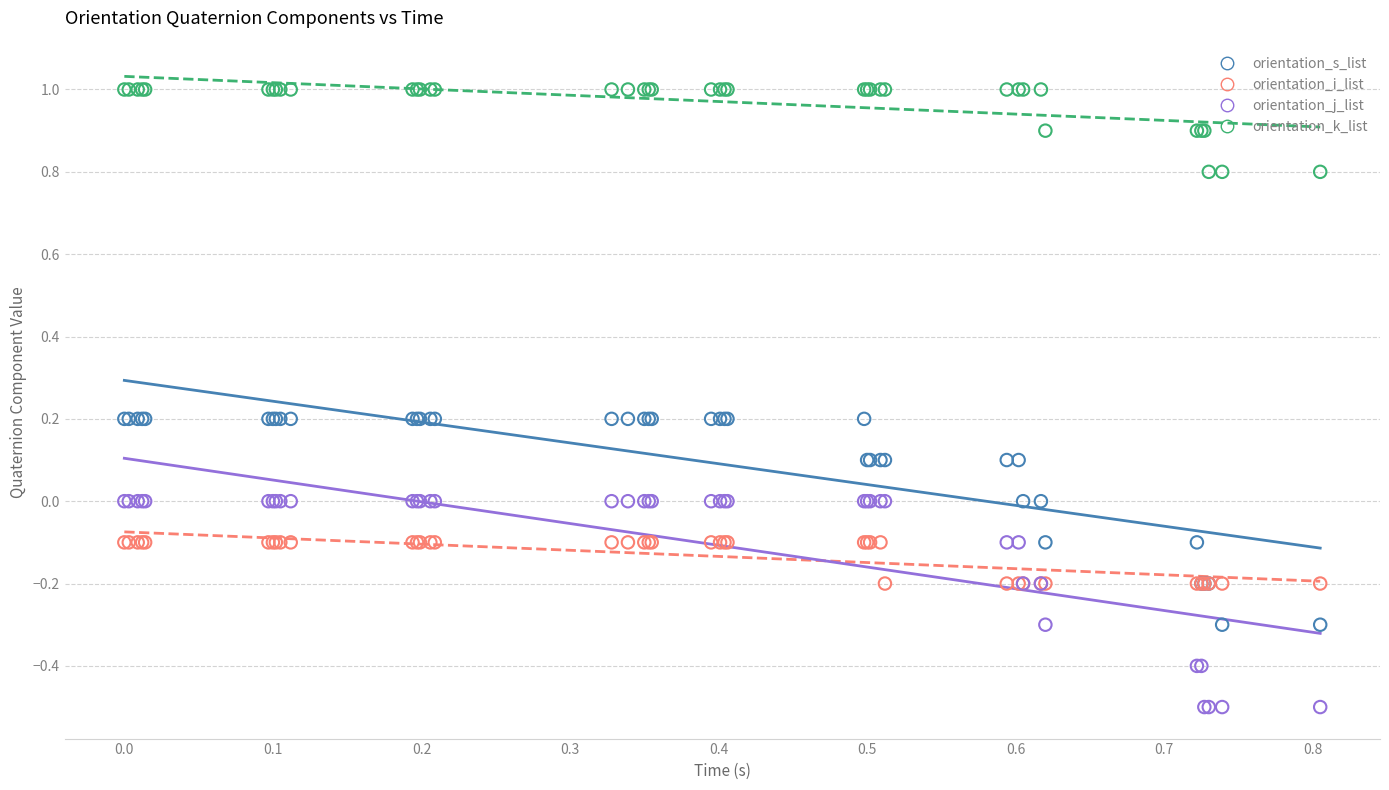

Which series contains the lowest Y value?

orientation_j_list